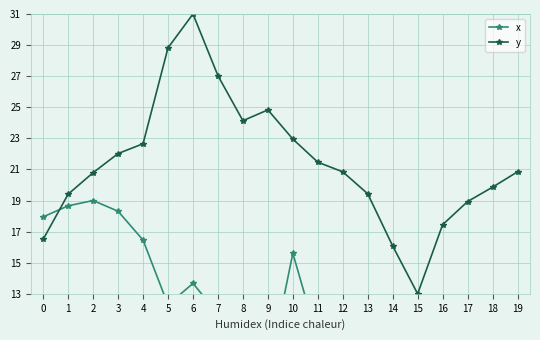

Does the chart display data point markers on the line(s)?

Yes